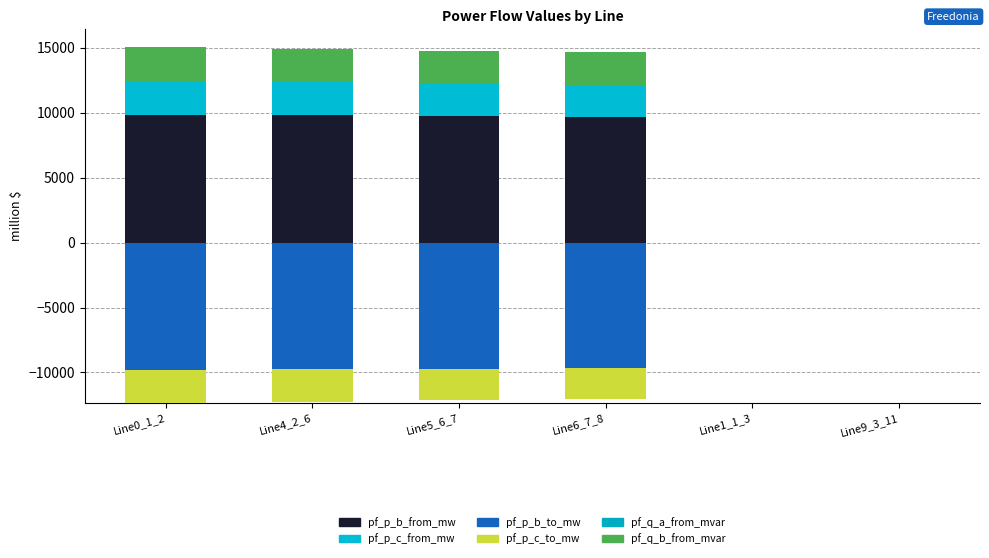

Rank the series by their maximum value, from lowest to highest.

pf_q_a_from_mvar, pf_p_b_to_mw, pf_p_c_to_mw, pf_p_c_from_mw, pf_q_b_from_mvar, pf_p_b_from_mw